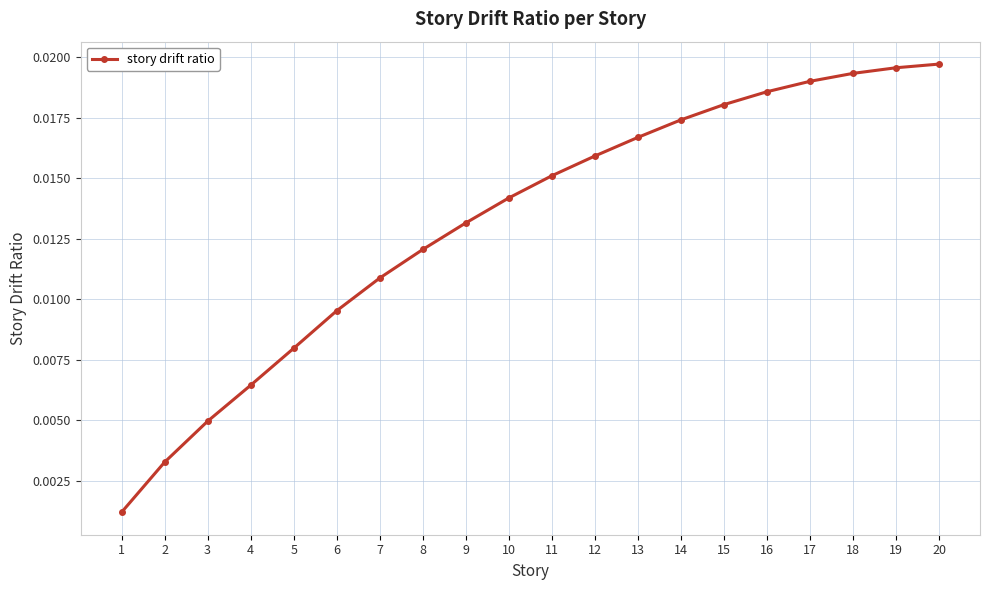

Count the number of categories in the chart.

20